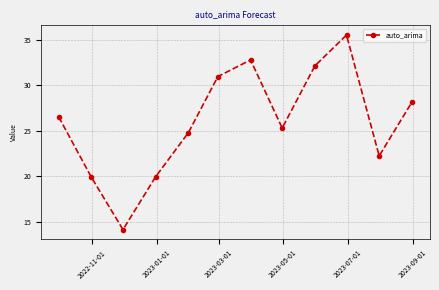

Reading left to right, transcribe all the data shown in this chart.

26.5	19.9	14.1	19.9	24.8	30.9	32.8	25.3	32.1	35.5	22.2	28.1